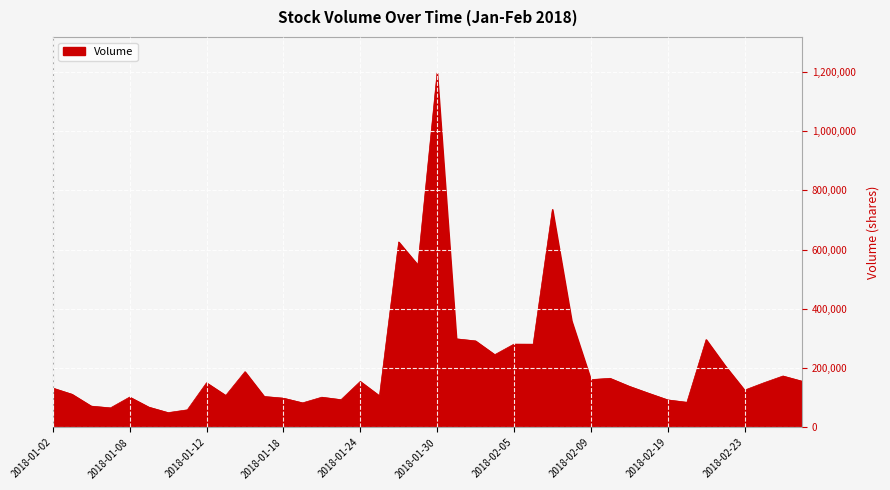

What is the greatest value displayed?

1197949